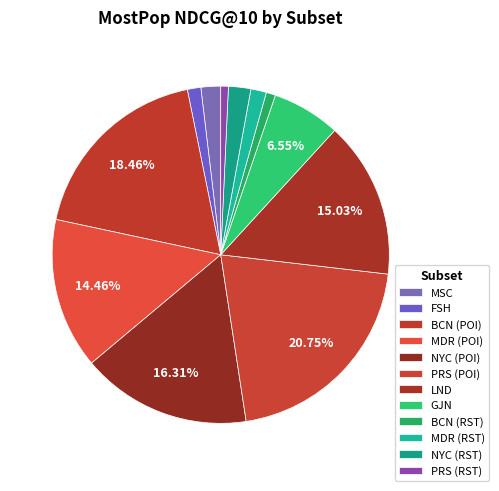

Count the number of slices in the pie.

12